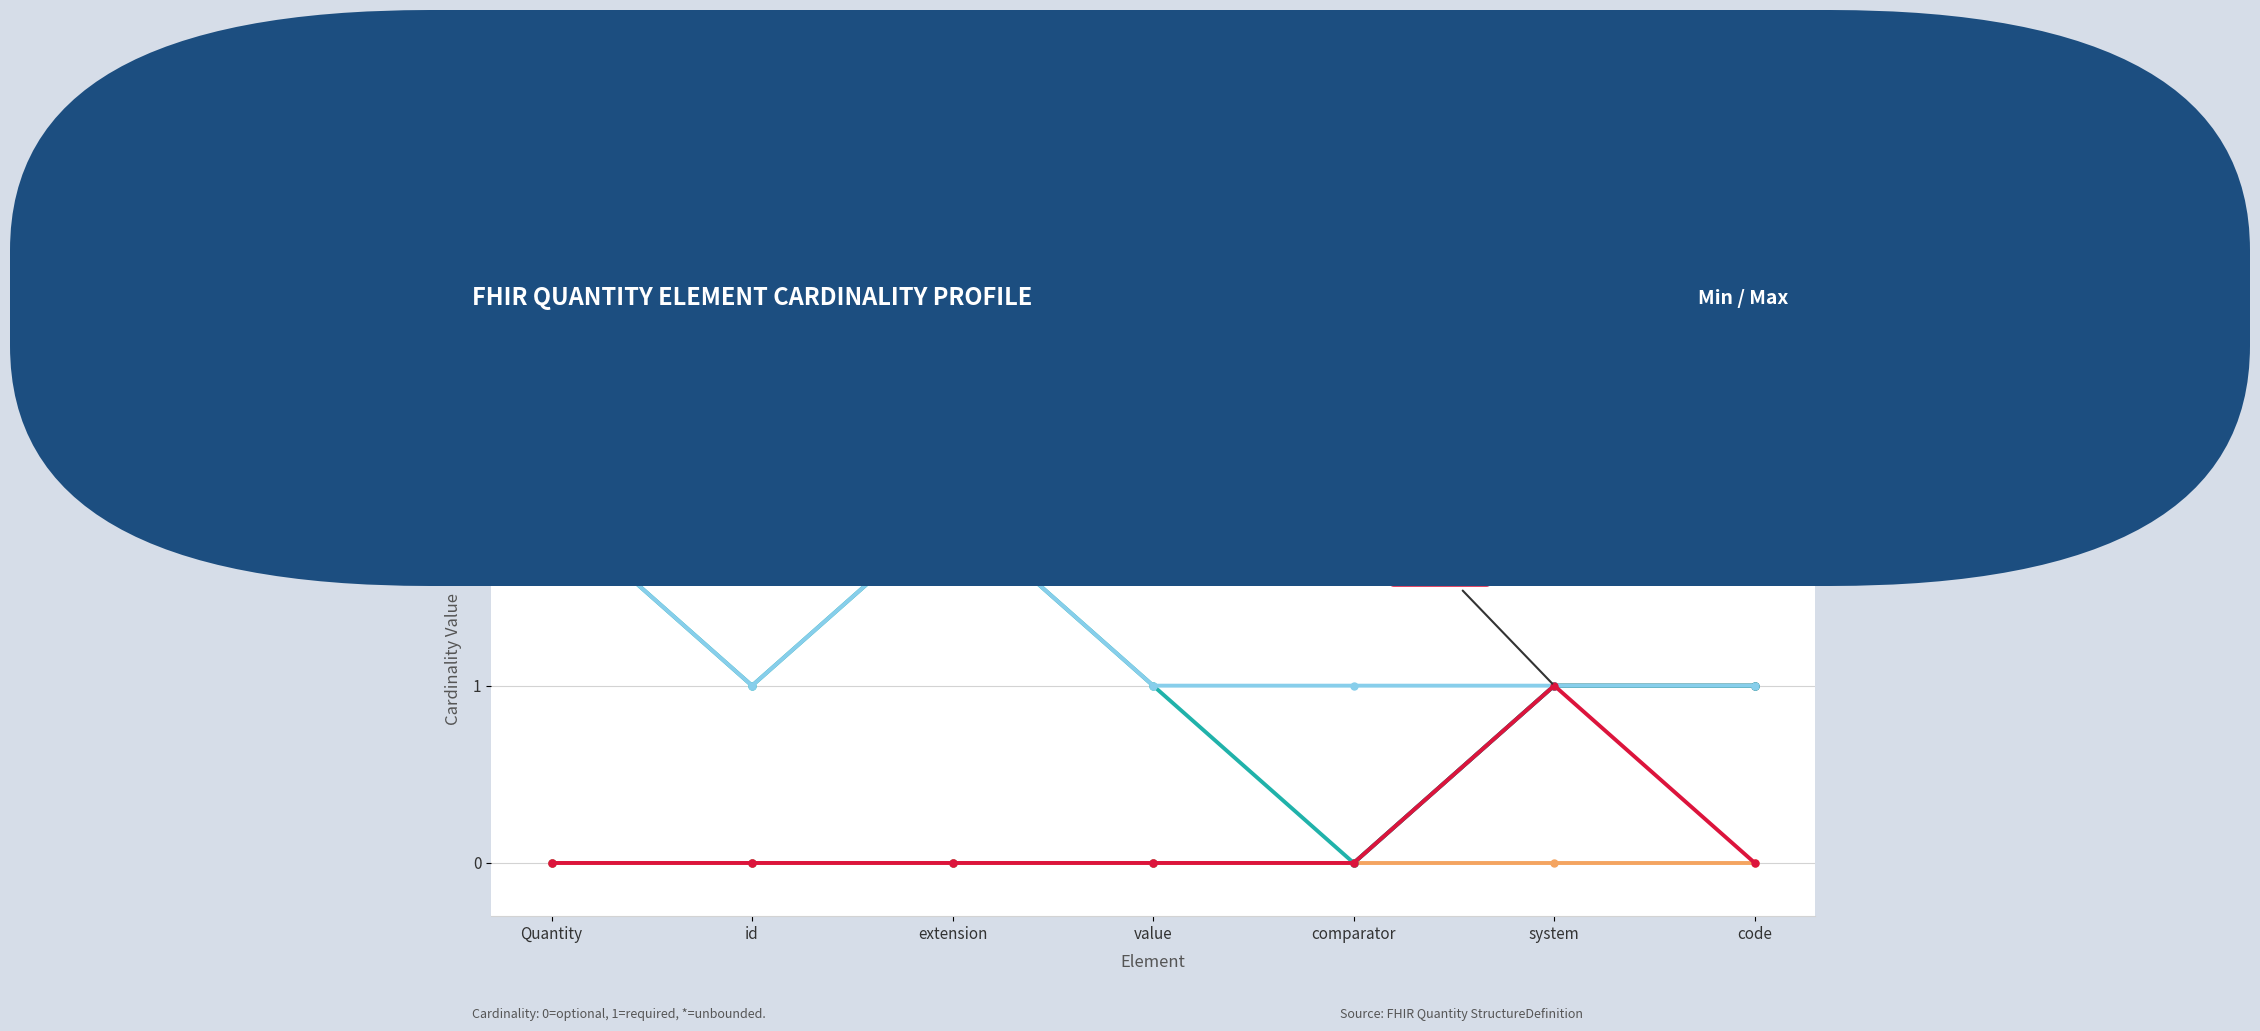

What is the label of the 1st point from the left?

Quantity